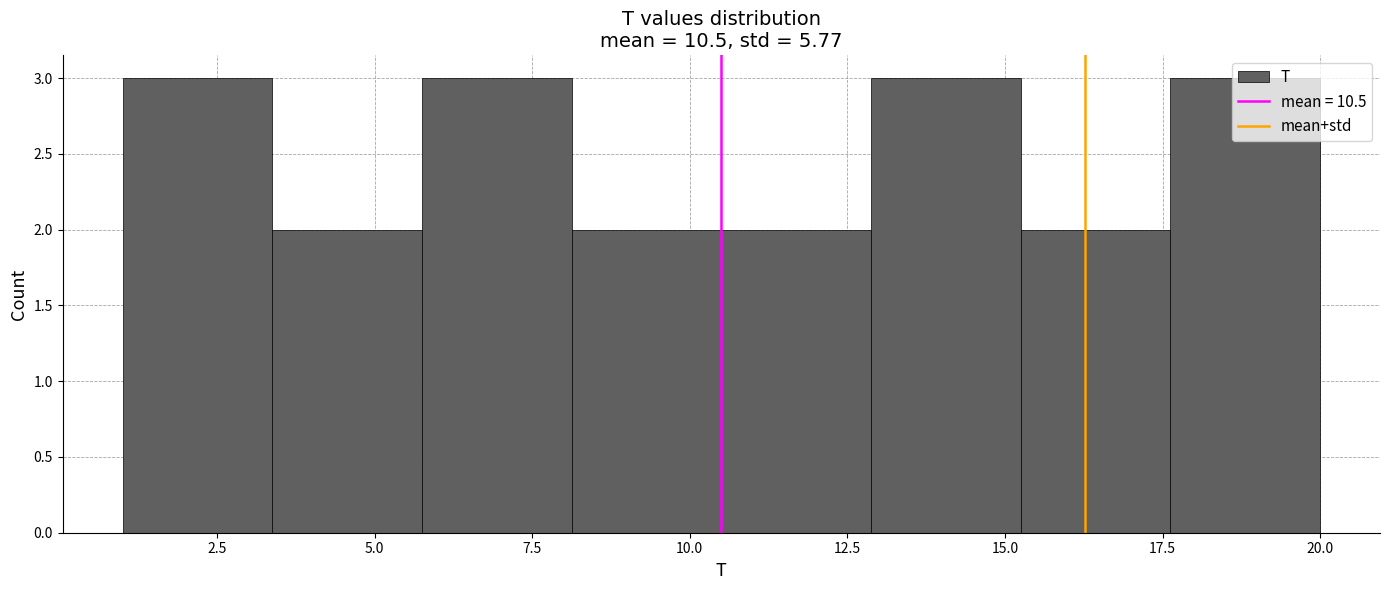

Reading left to right, list every bar in this chart as the range it spans on the x-axis followed by its height. Neither the bar edges nor the heights are printed on the chart, so give them approximately, as read against the axes.

1.0 to 3.5: 3
3.5 to 6.0: 2
6.0 to 8.0: 3
8.0 to 10.5: 2
10.5 to 13.0: 2
13.0 to 15.5: 3
15.5 to 17.5: 2
17.5 to 20.0: 3